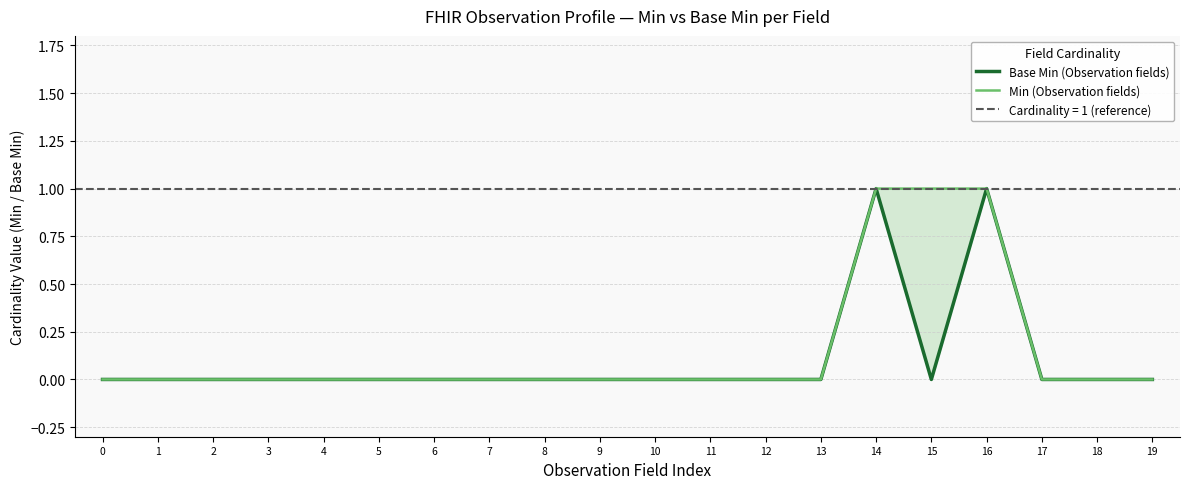

How many lines are shown in the chart?

2